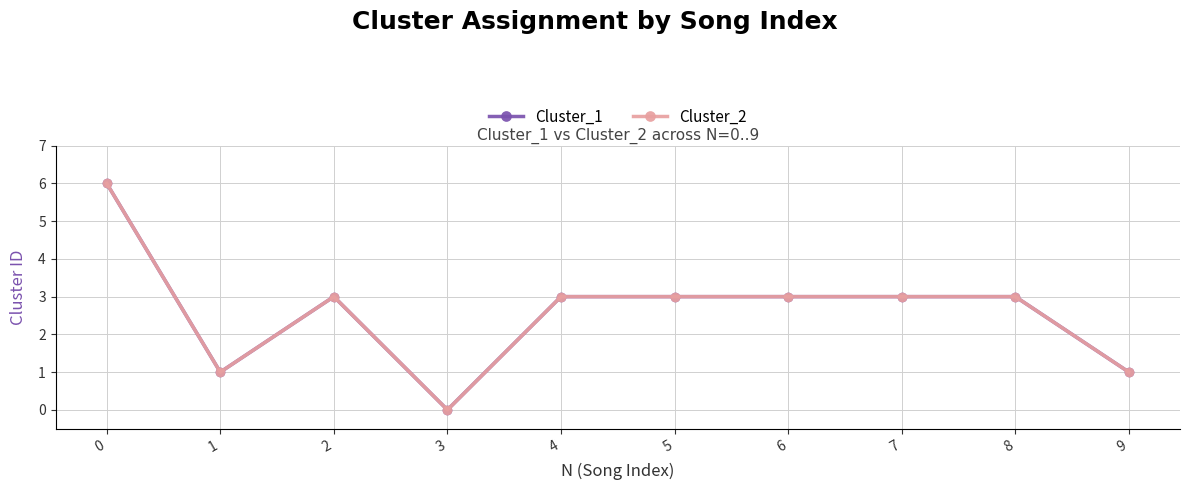

Is this an area chart (filled region under the line)?

No